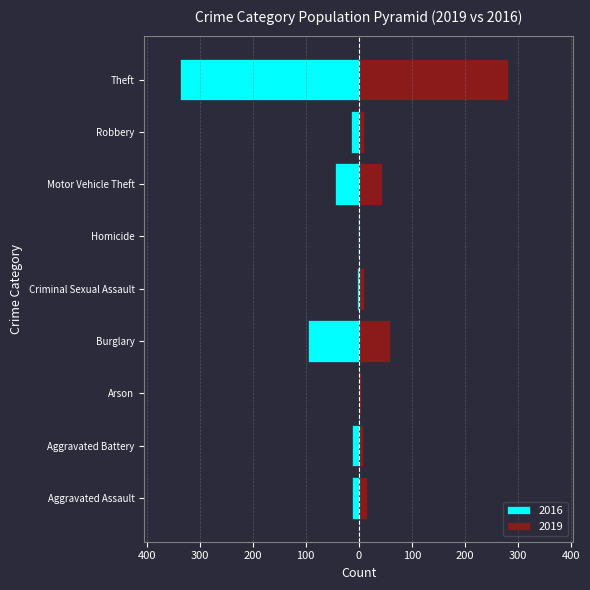

What is the label of the 4th bar from the left?

Burglary